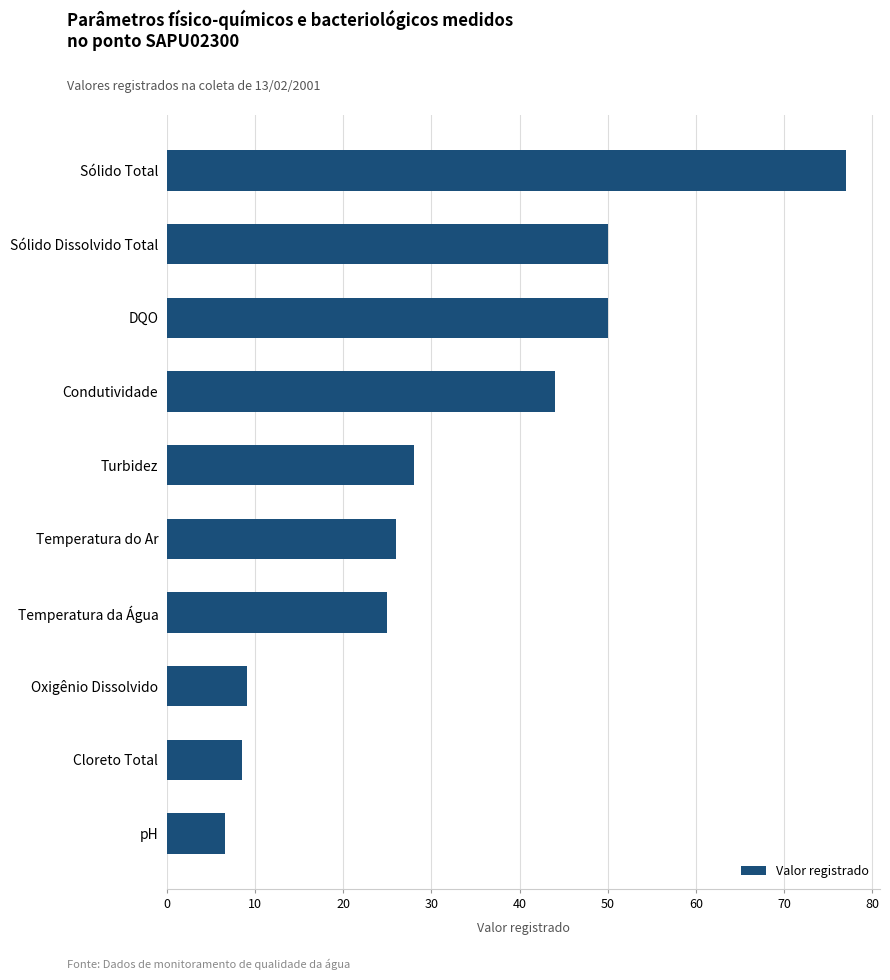

What is the average value?

32.4